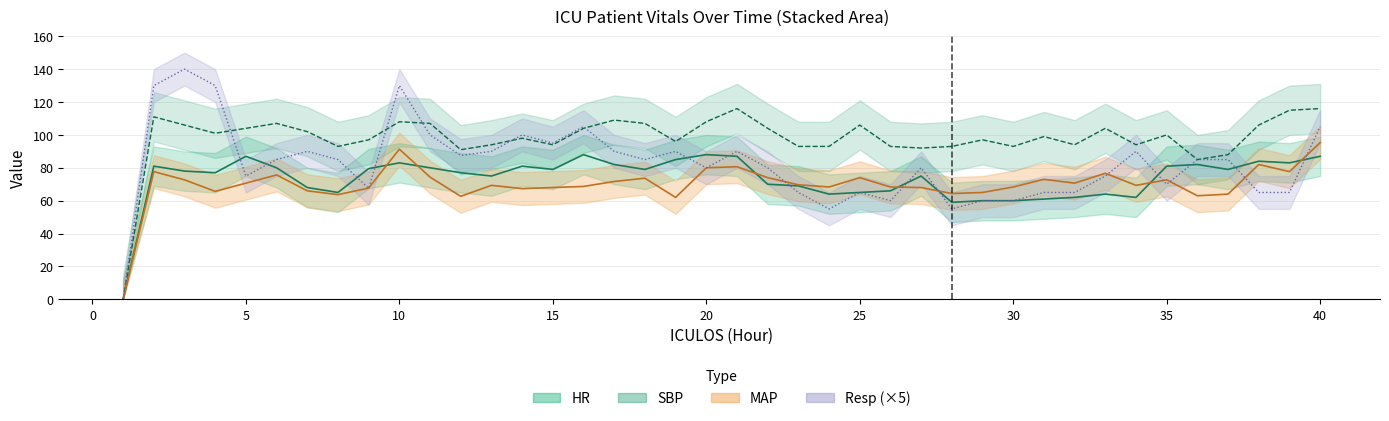

What are all the series names shown in the legend?

HR, SBP, MAP, Resp